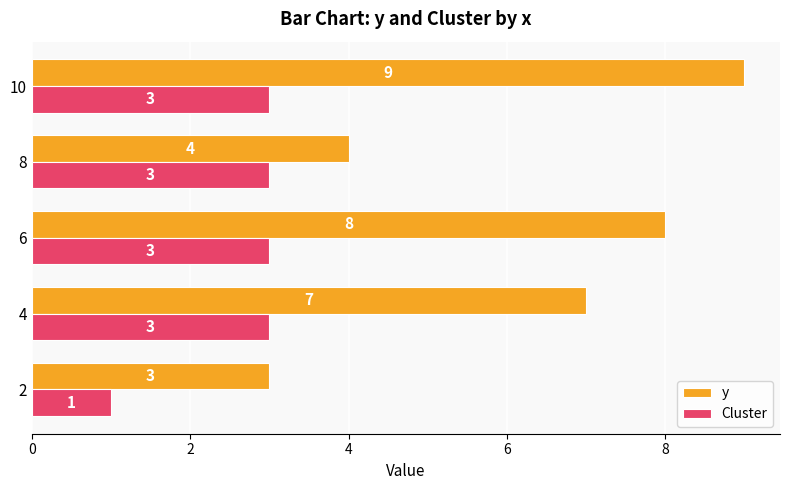

Is the value of y at 8 greater than the value of Cluster at 10?

Yes